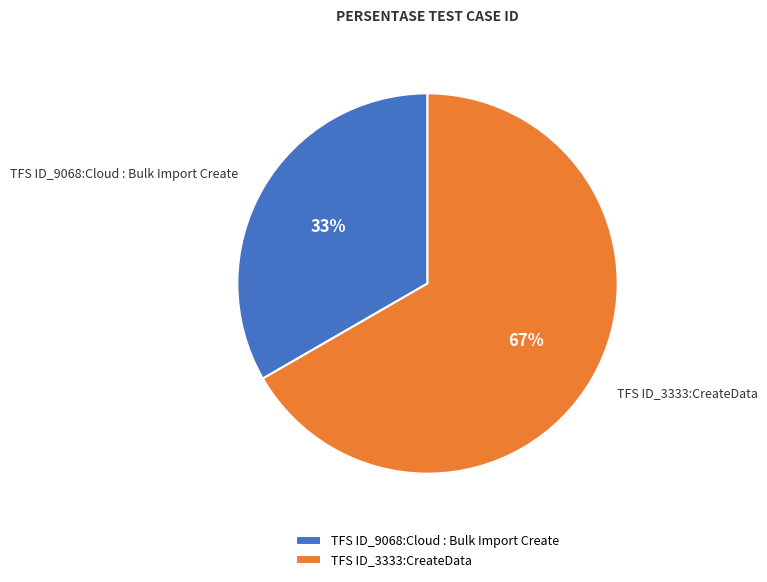

Between TFS ID_3333:CreateData and TFS ID_9068:Cloud : Bulk Import Create, which is larger?

TFS ID_3333:CreateData